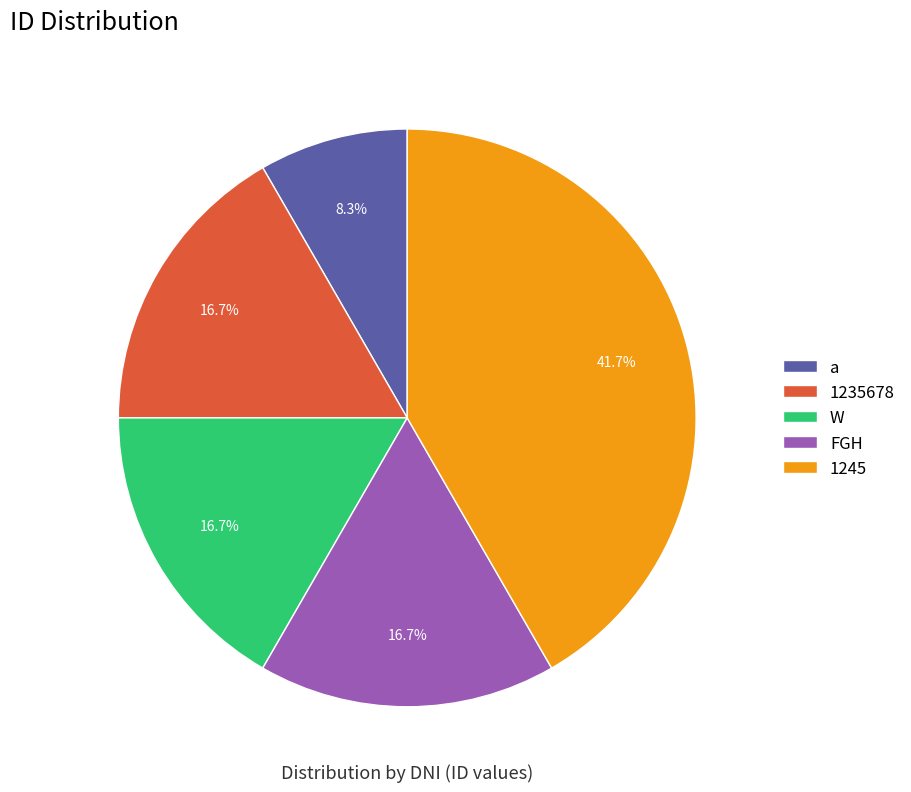

To the nearest percent, what is the average slice percentage?

20%